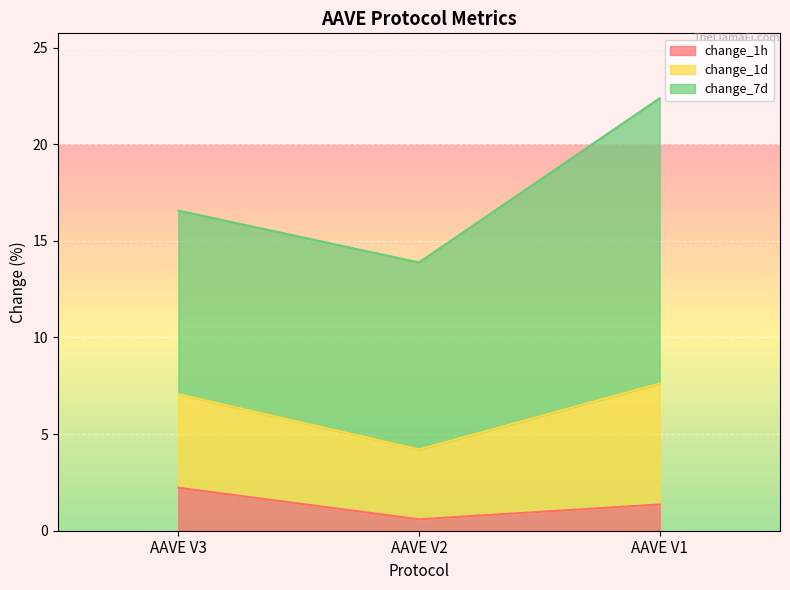

How many categories are shown in the chart?

3